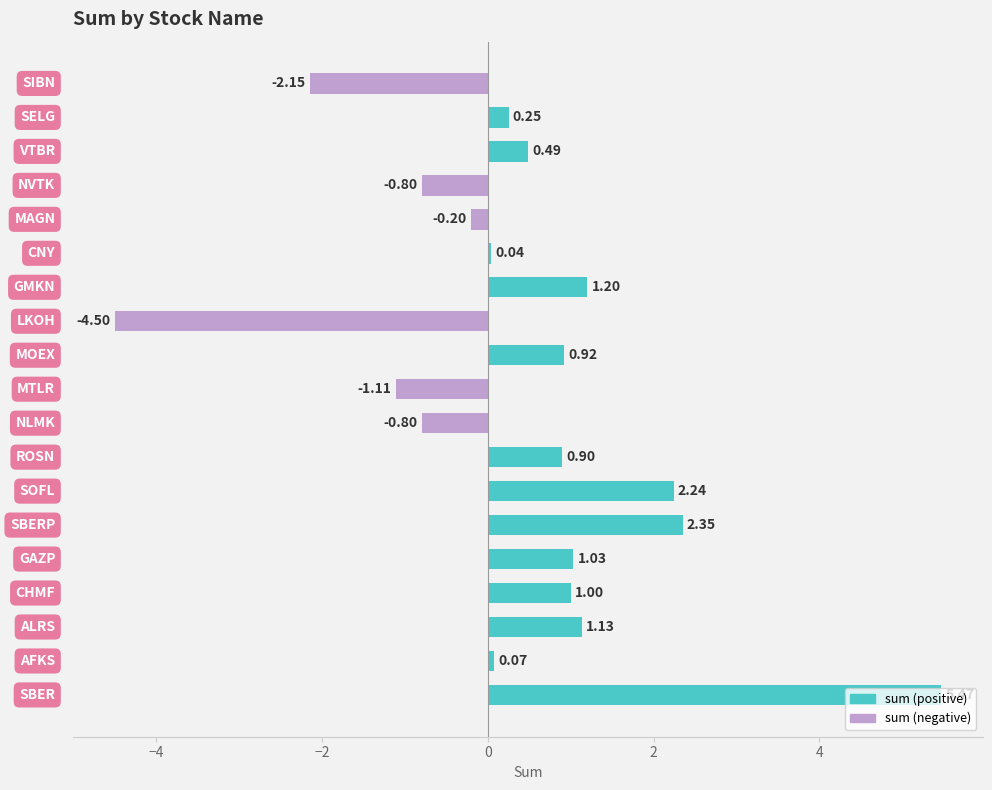

How many positive values are there?

13